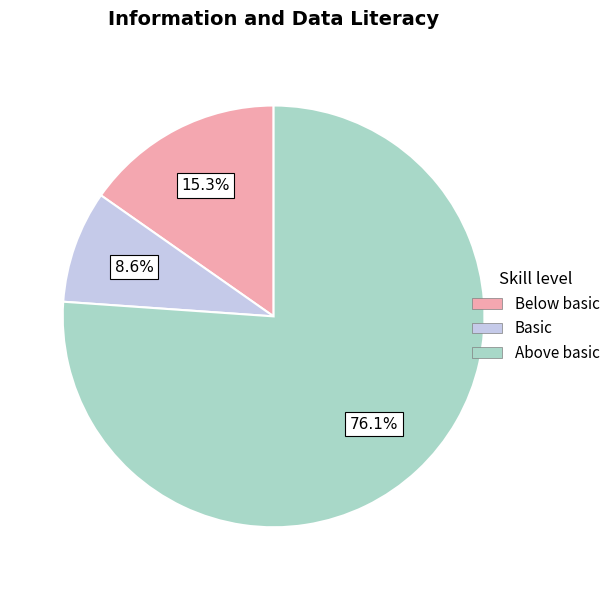

Which slice is the smallest?

Basic